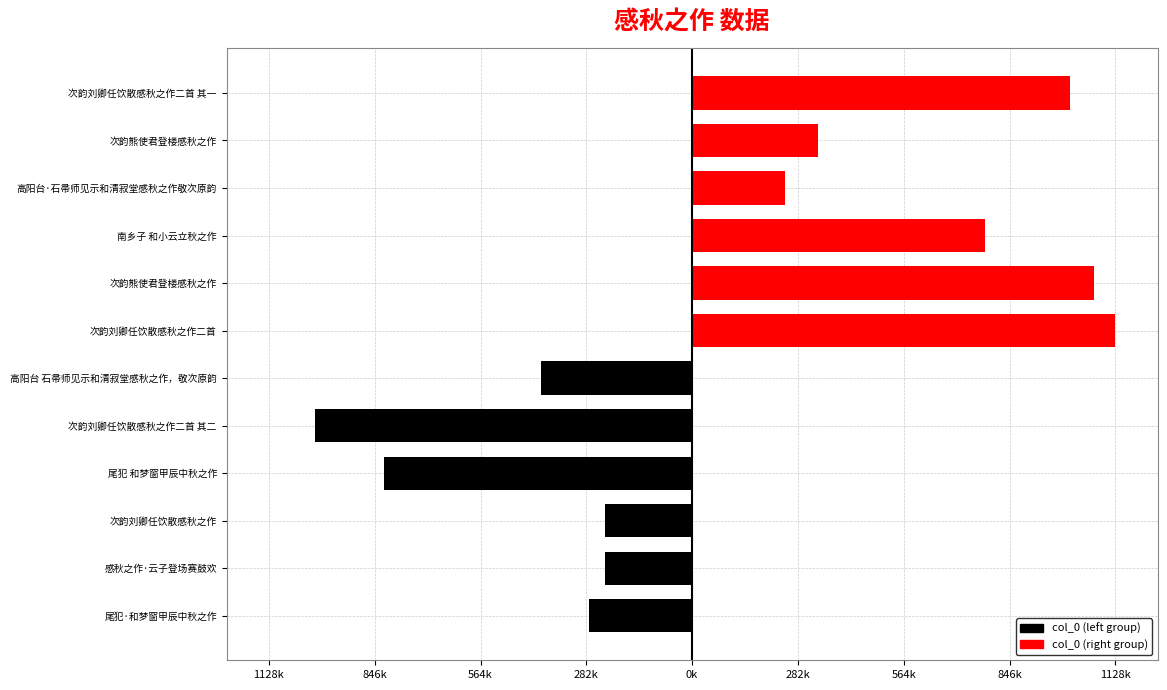

How many data points in col_0 (right) are above 1006359?

2